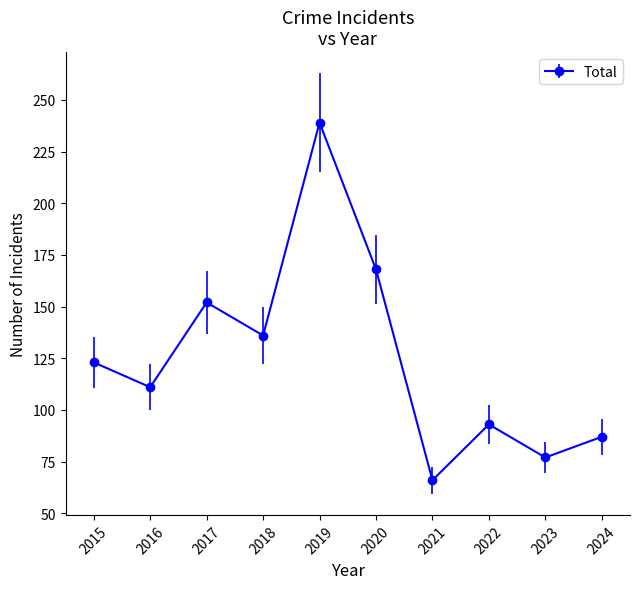

Is it true that the value at 2015 is 166?

False